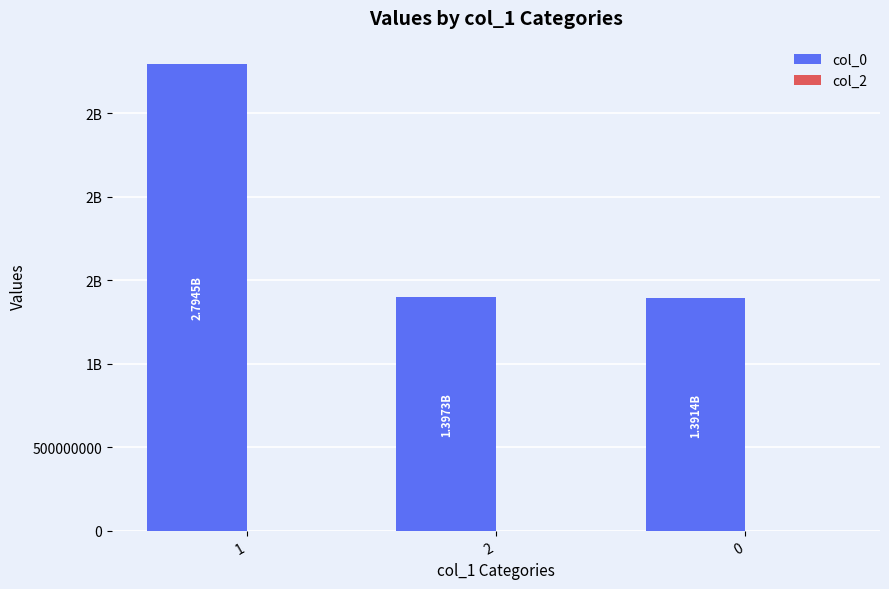

Does the chart contain any negative values?

No